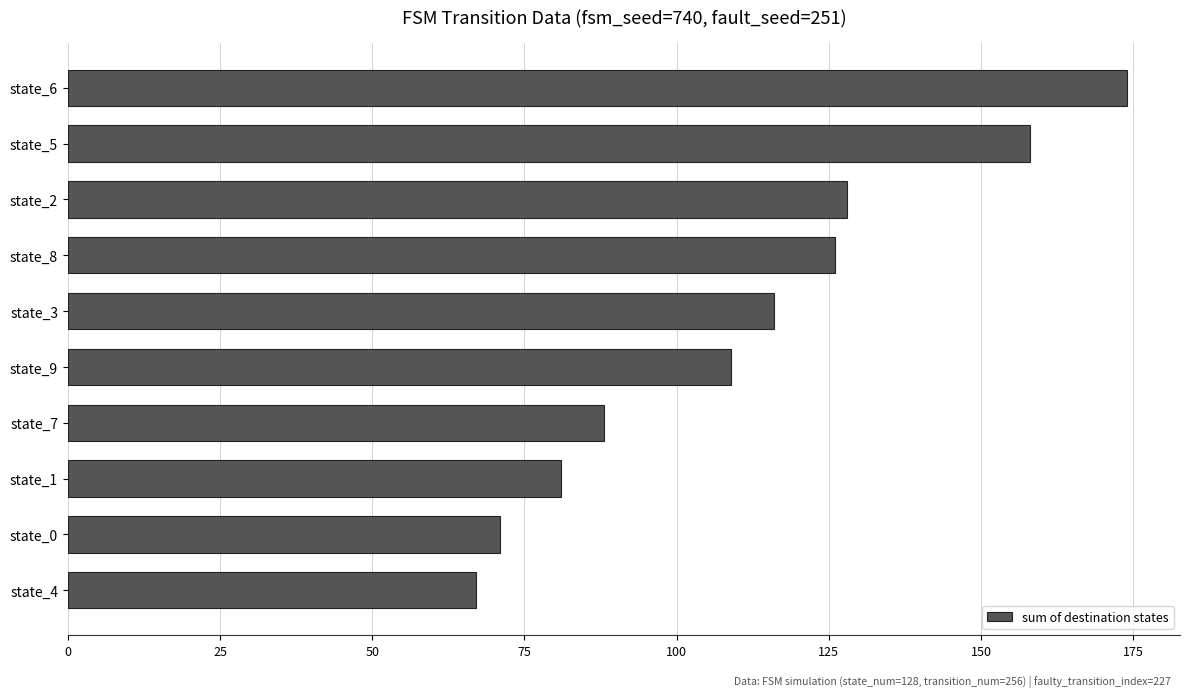

What is the ratio of the value at state_4 to the value at state_5?

0.4